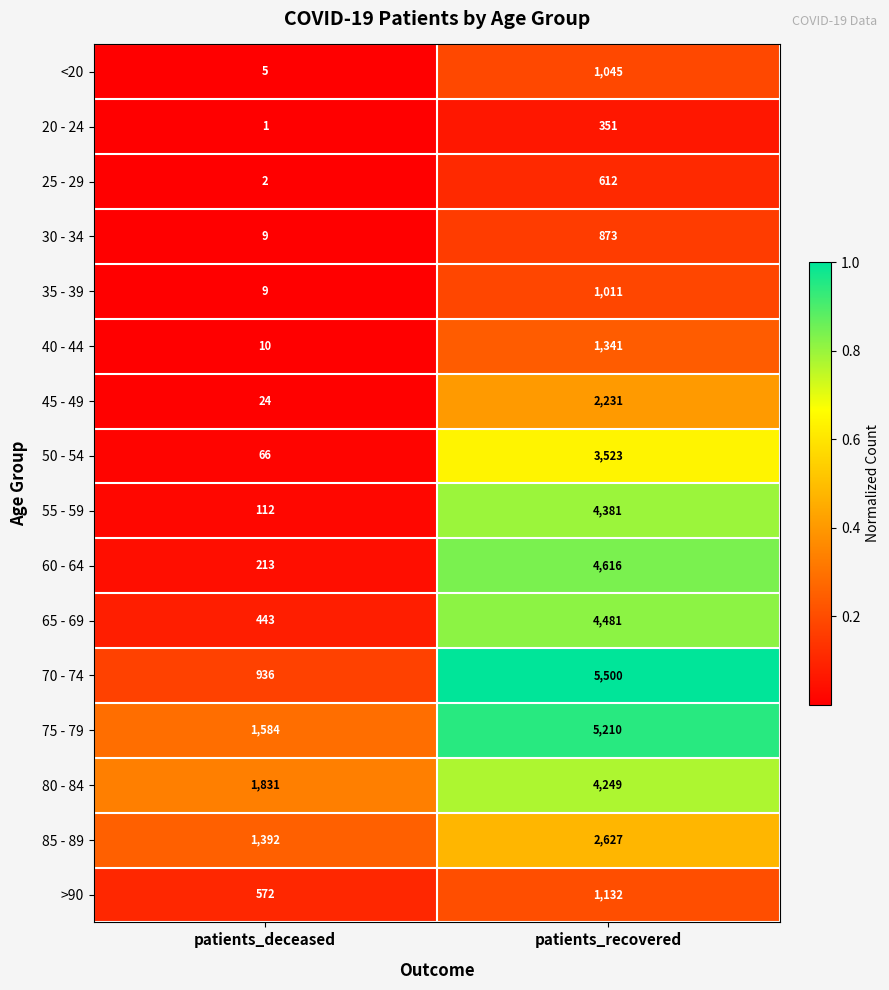

What is the highest value of the 40 - 44 series?

1341